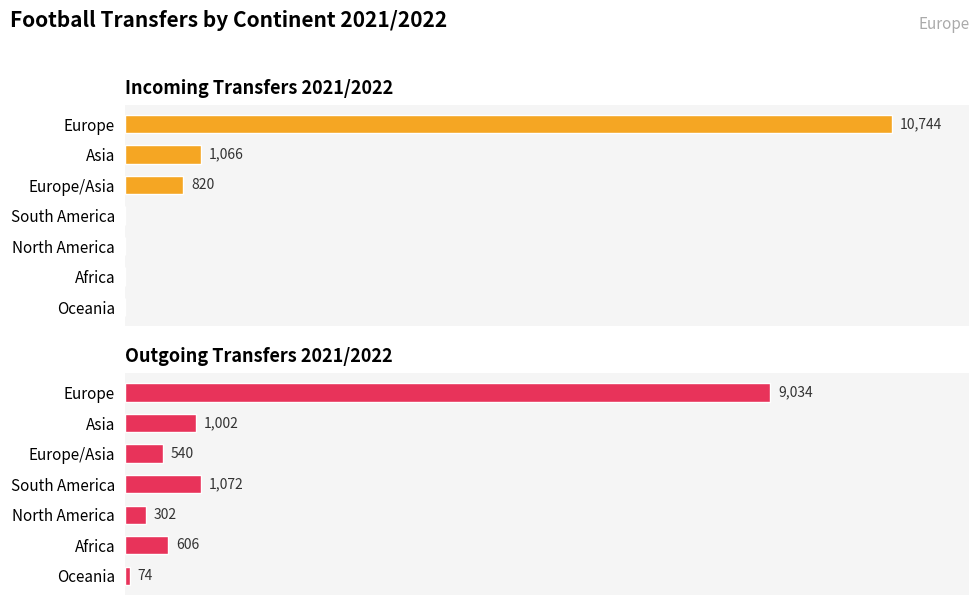

What is the approximate value of Incoming Transfers 2021/2022 at Europe/Asia, to the nearest 100?

800